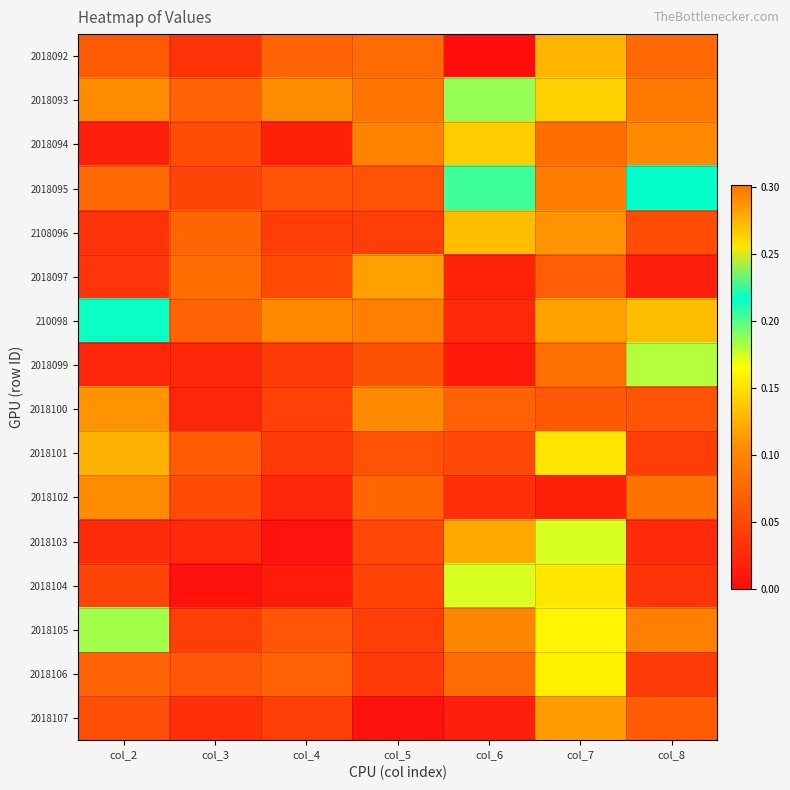

What is the difference between the highest and lowest values at col_6?

0.2